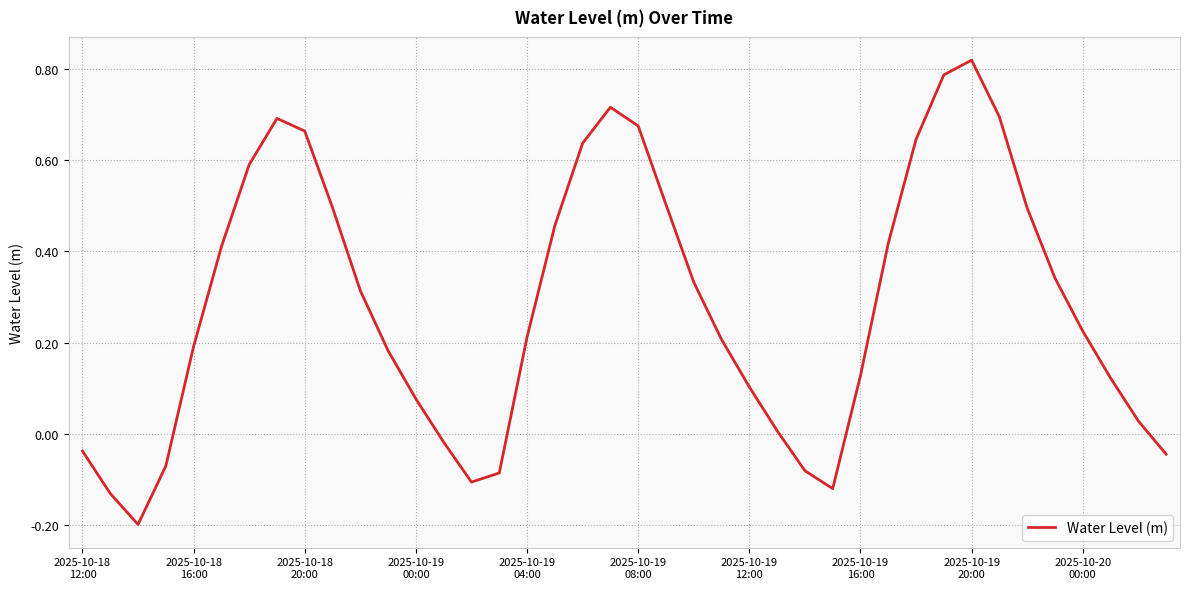

What is the difference between the maximum and minimum values?

1.0